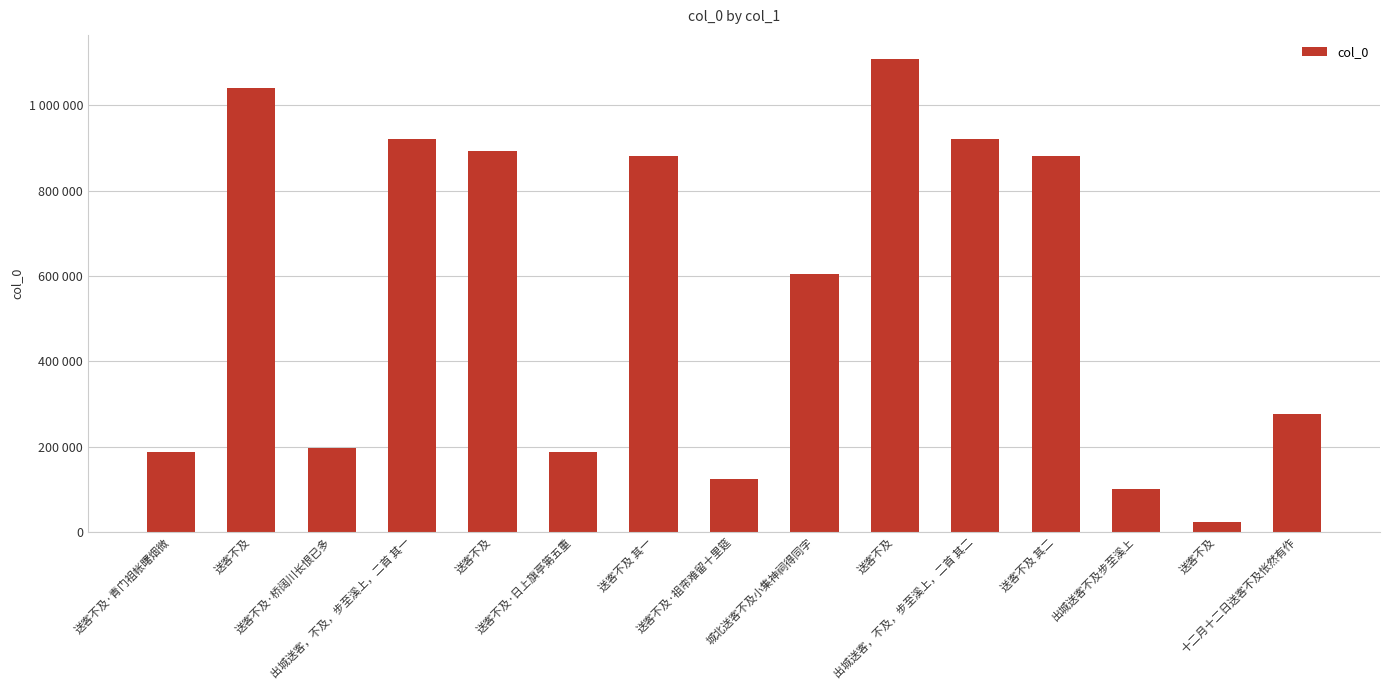

What is the smallest value displayed?

22763